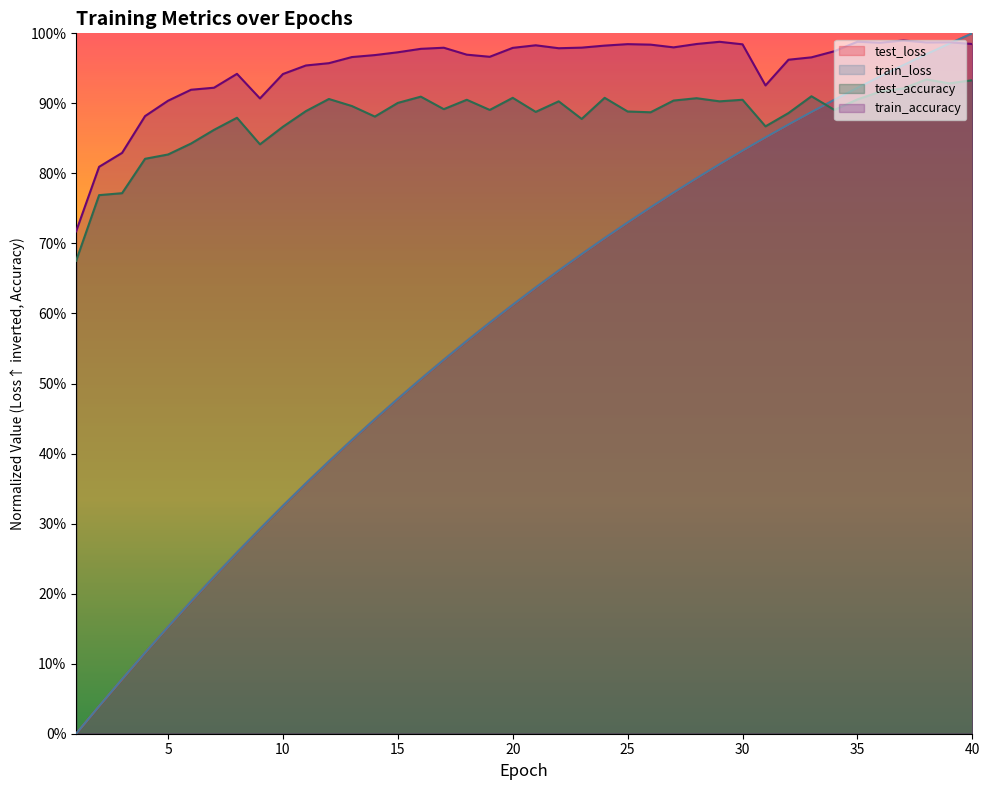

At which label is train_accuracy closest to 0?

1